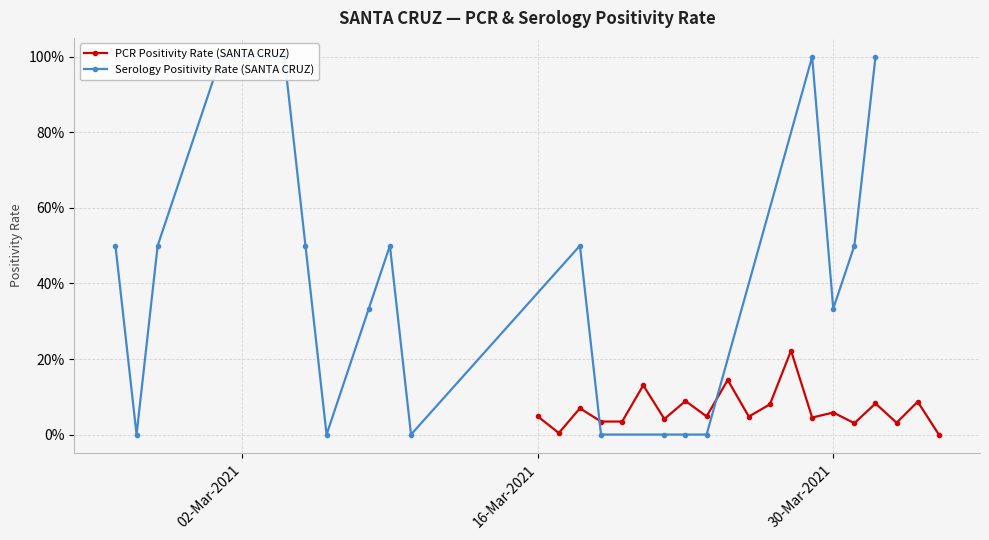

Is it true that PCR Positivity Rate (SANTA CRUZ) equals 0.0 at 3?

False